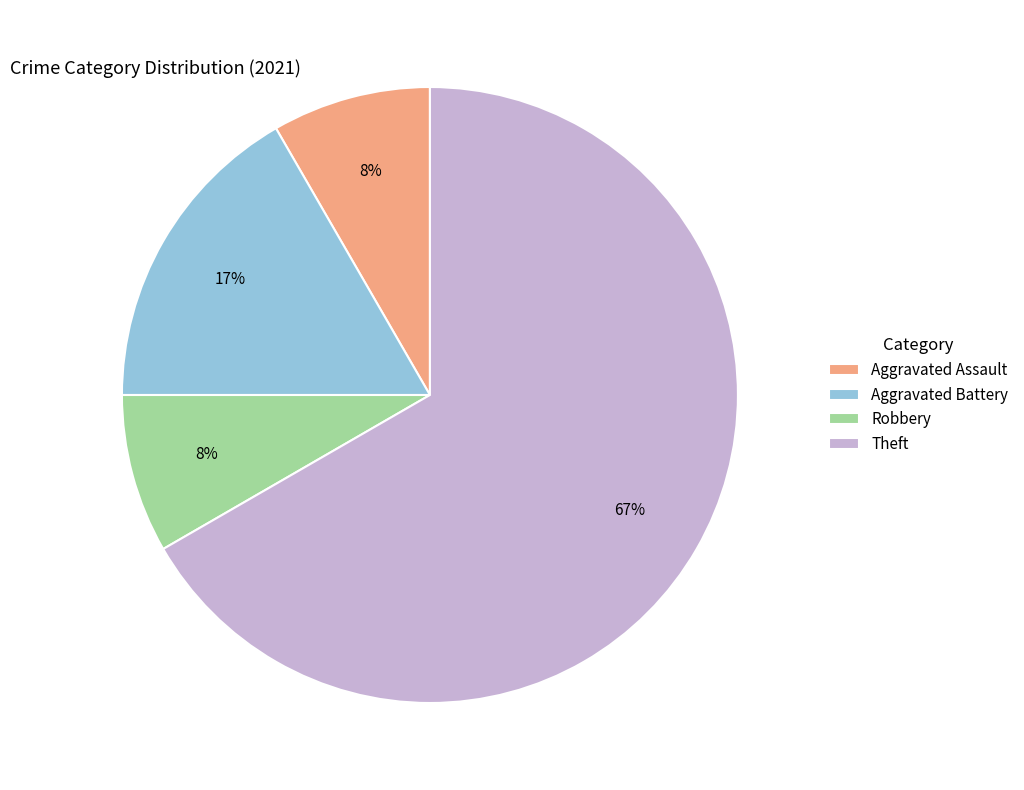

Does Robbery represent more than half of the total?

No